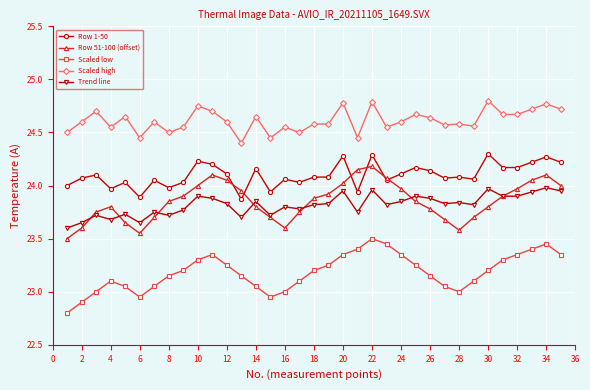

List the series in order of their peak value, highest first.

Scaled high, Row 1-50, Row 51-100 (offset), Trend line, Scaled low